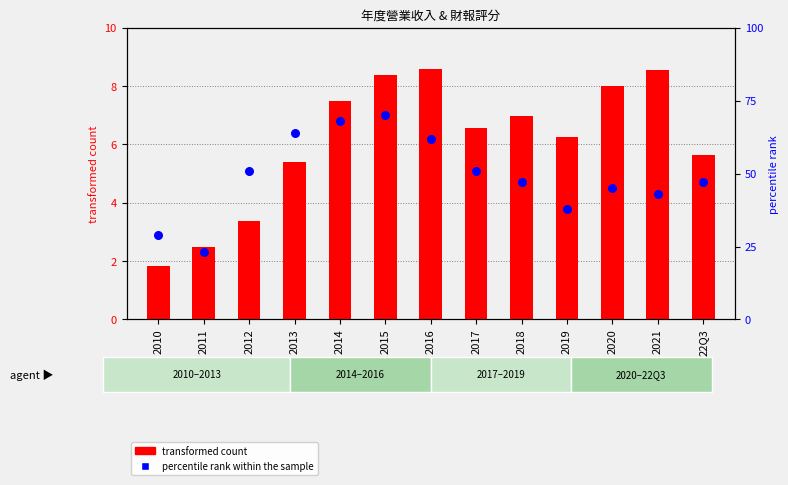

What are all the series names shown in the legend?

transformed count, percentile rank within the sample